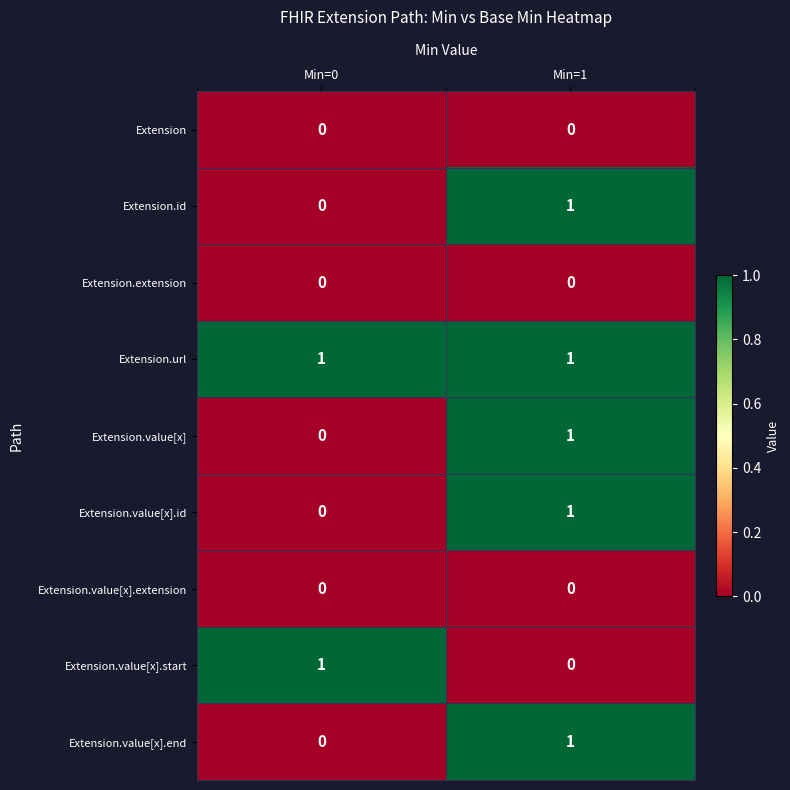

At which label does Extension.id reach its minimum?

Min=0